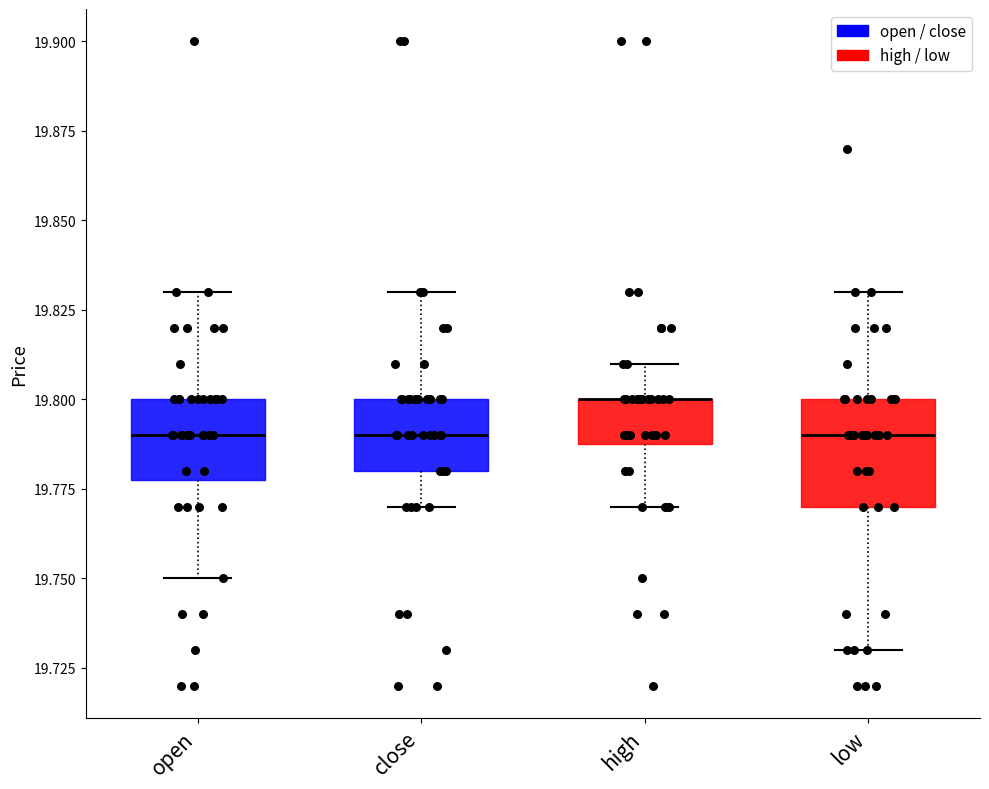

Comparing the boxes themselves (not the whiskers), which one is the tallest?

low